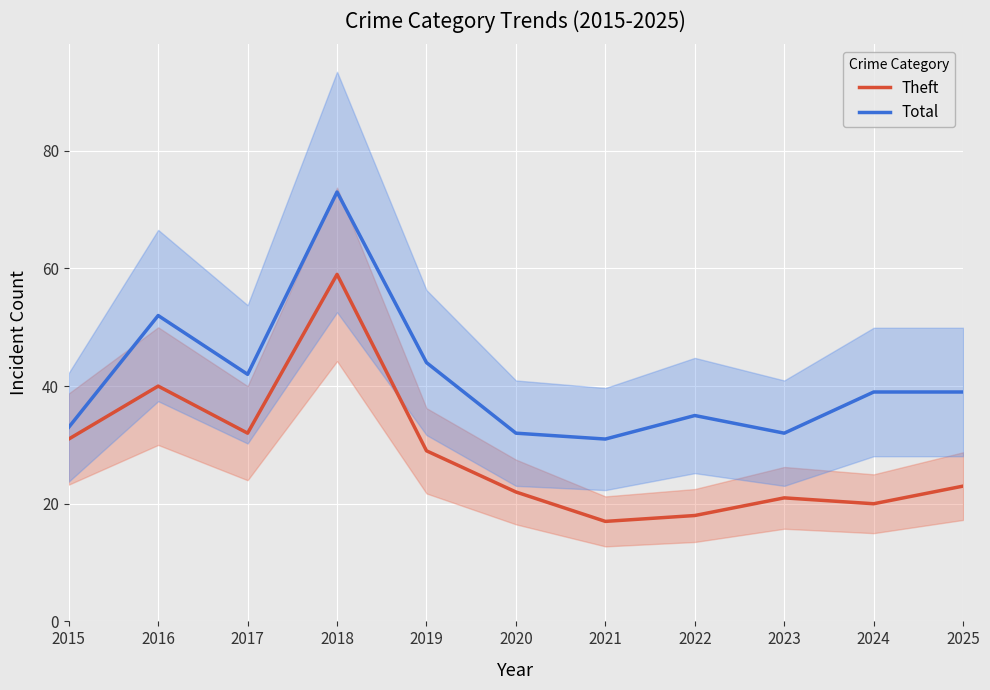

What value does the Theft series have at 2021, to the nearest 10?

20